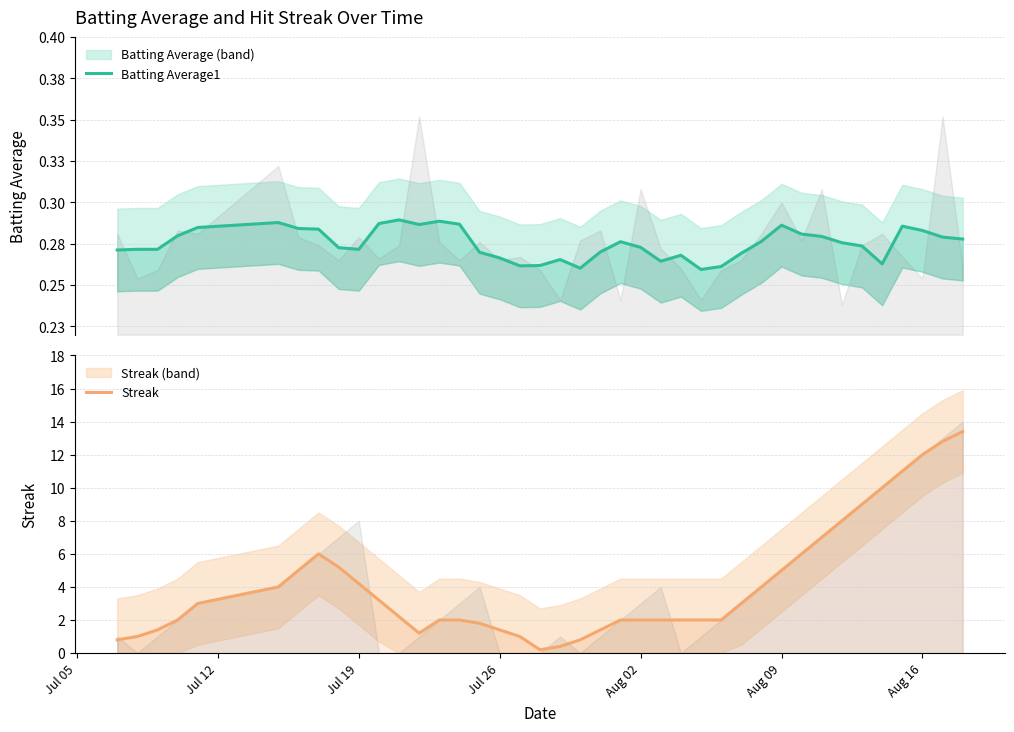

Is it true that Streak equals 3.1 at 24?

False